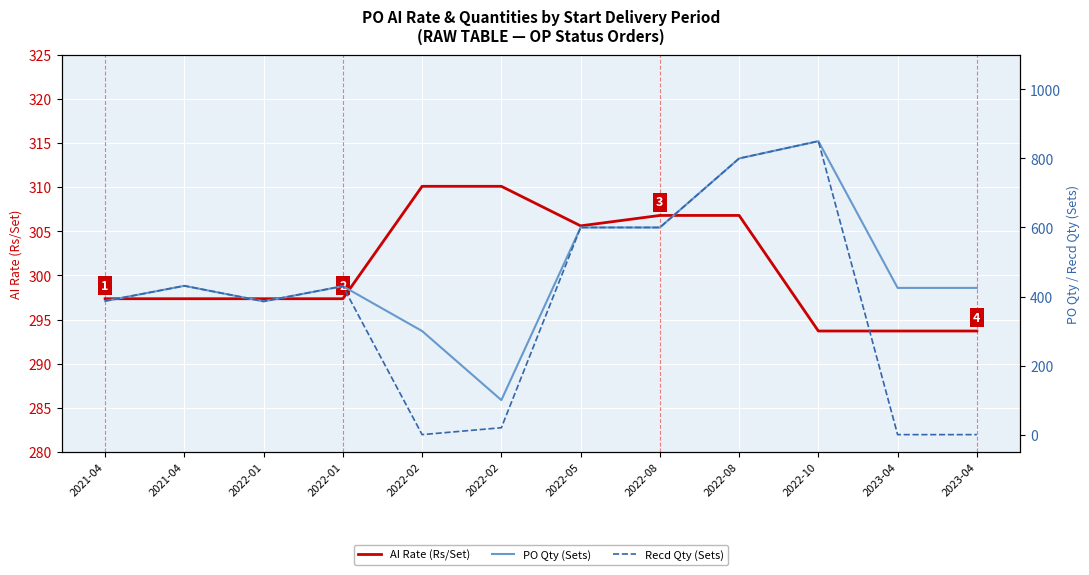

Where is the first local maximum for PO Qty (Sets)?

2021-04